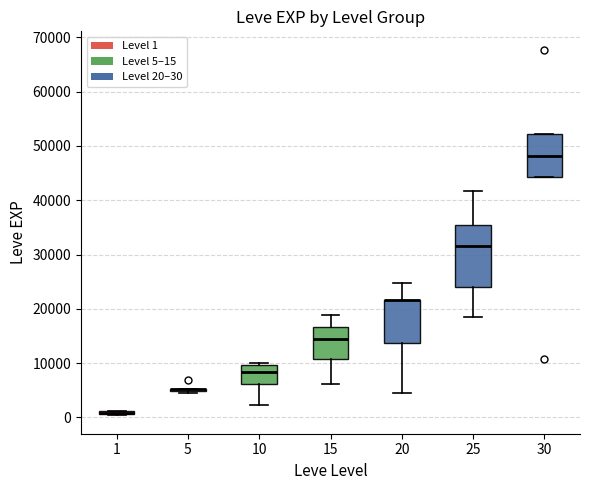

Comparing the boxes themselves (not the whiskers), which one is the tallest?

25